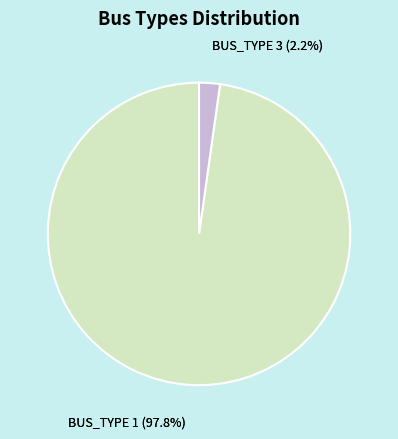

Rank the categories by value from lowest to highest.

BUS_TYPE 3, BUS_TYPE 1